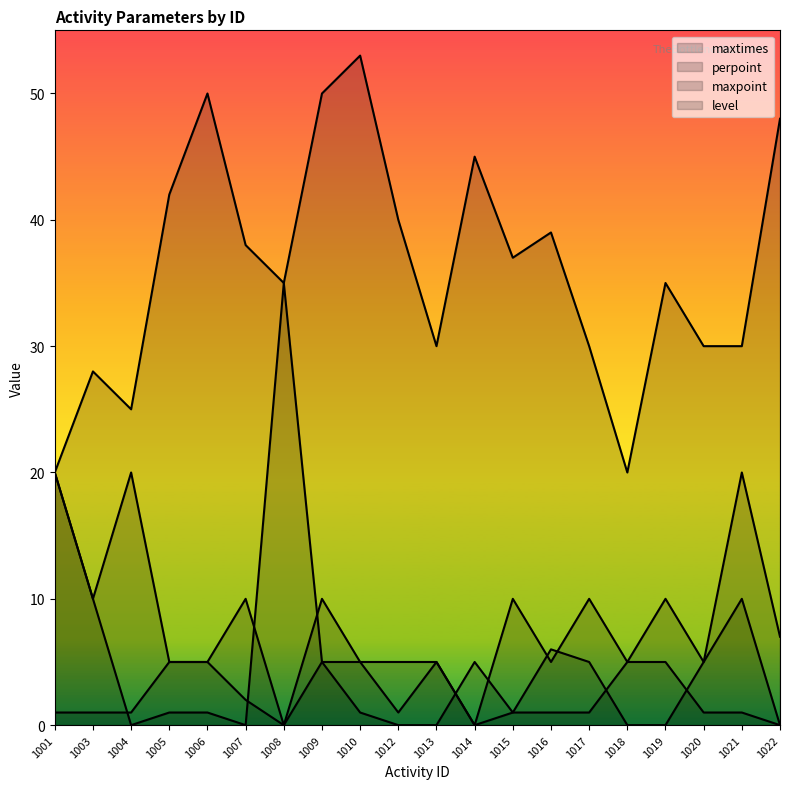

What is the total value across all series at 1014?

50